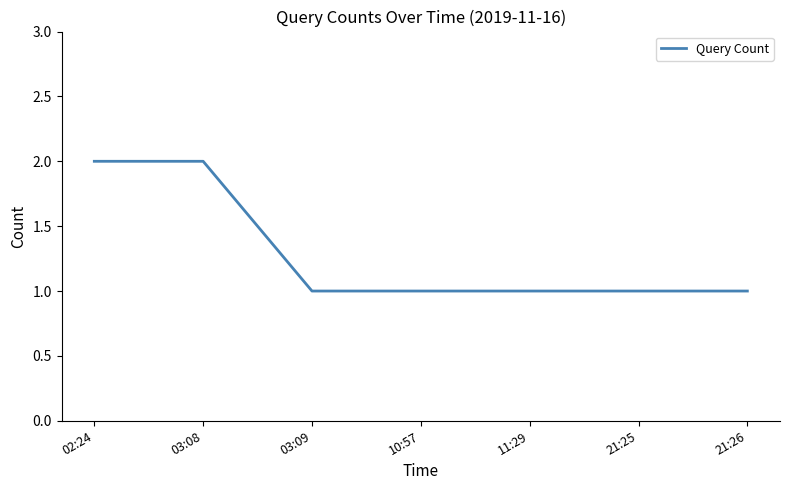

Reading right to left, what are all the values shown in this chart?

21:26=1	21:25=1	11:29=1	10:57=1	03:09=1	03:08=2	02:24=2